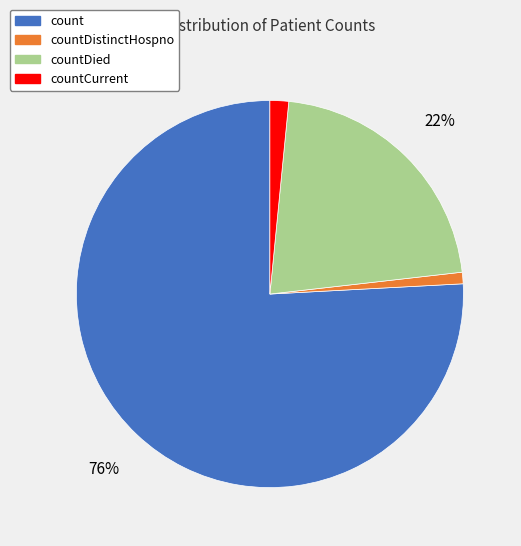

How many segments does this pie chart have?

4